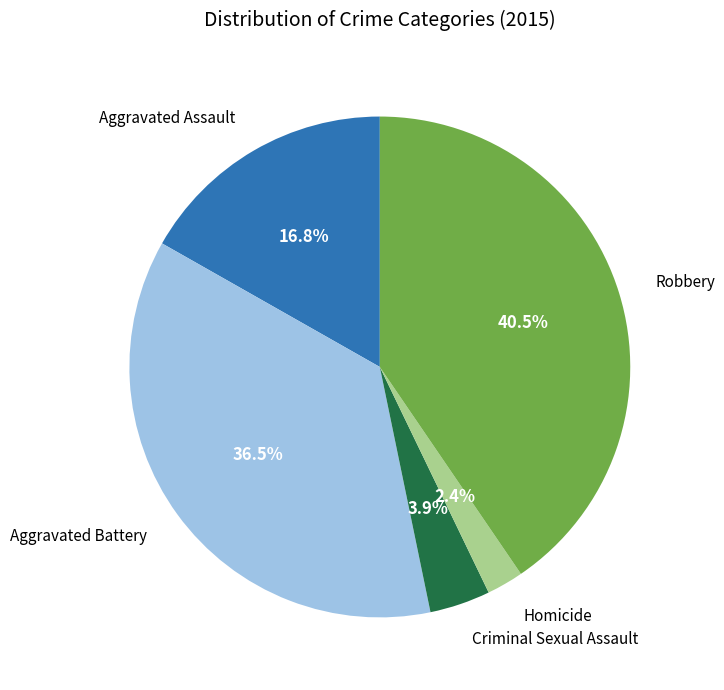

To the nearest percent, what is the difference between the largest and smallest slice percentages?

38%